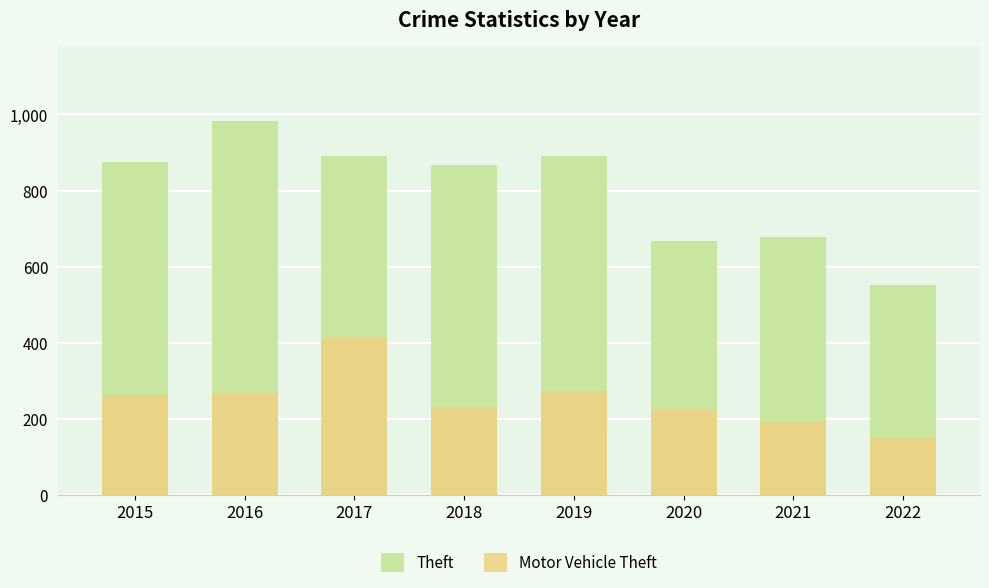

Is it true that Motor Vehicle Theft equals 222 at 2020?

True